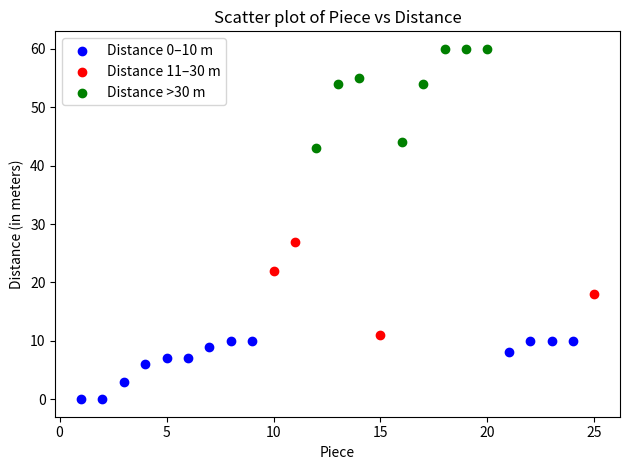

Which series reaches the minimum Y coordinate?

Distance 0–10 m